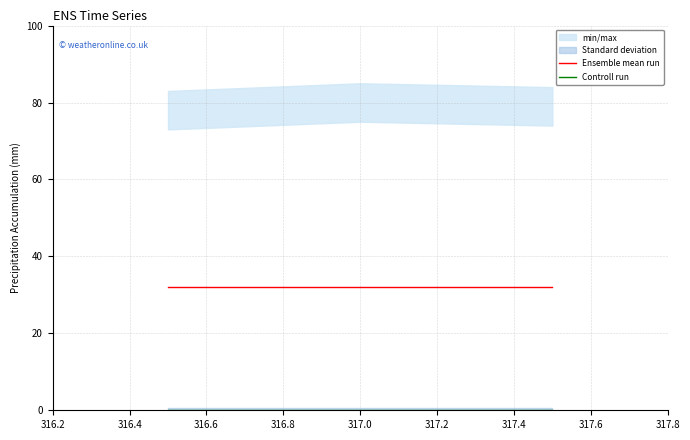

Is this an area chart (filled region under the line)?

No